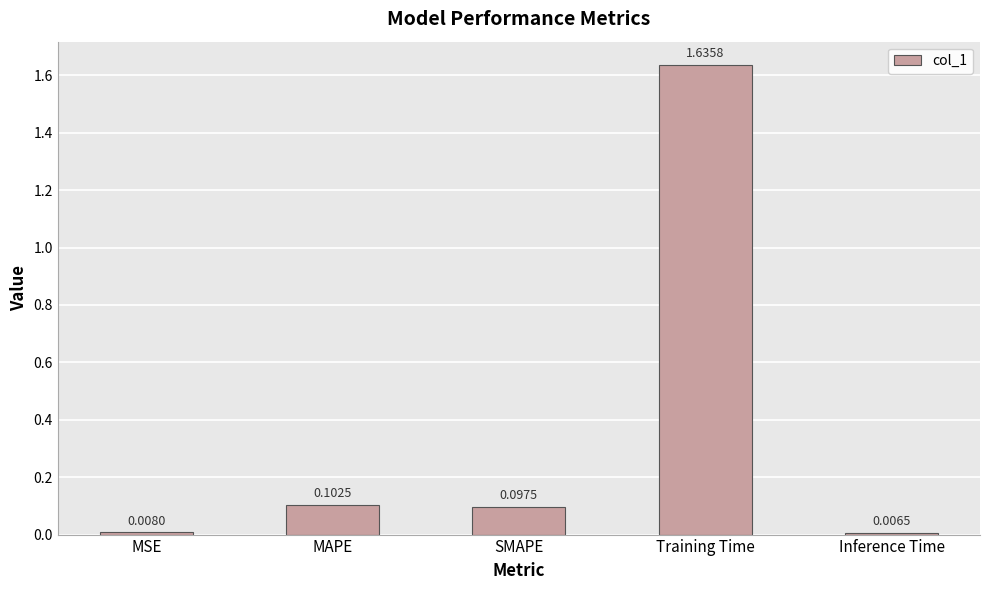

Which category has the lowest value across all series?

Inference Time